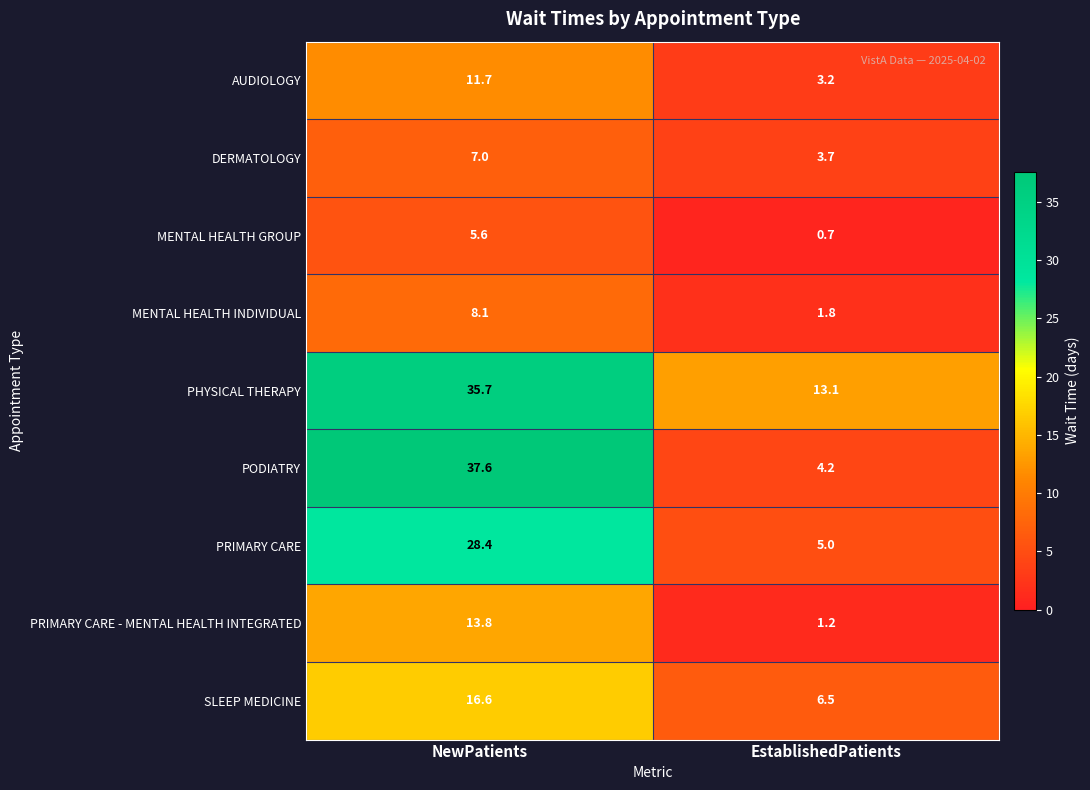

At which category is the sum across all series the highest?

NewPatients